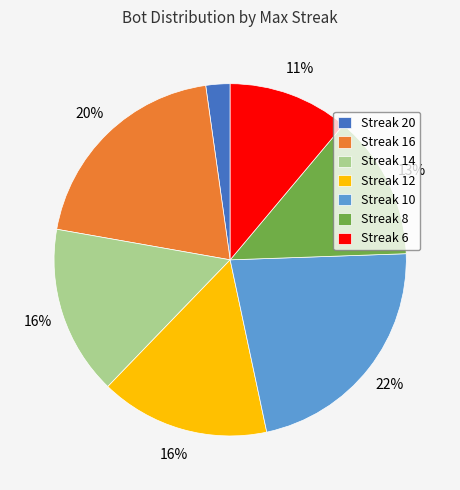

The Streak 14 slice represents 23% of the pie. True or false?

False